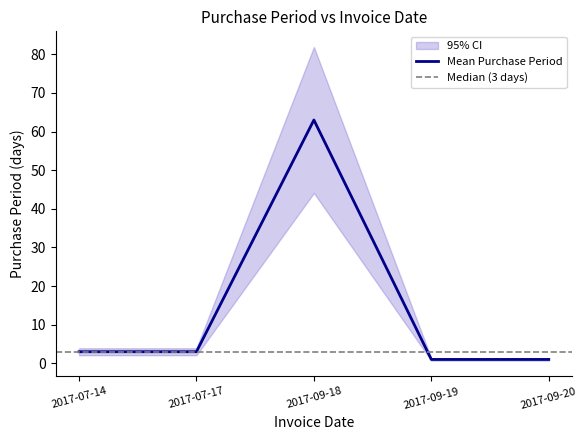

How many data points are less than 3?

2